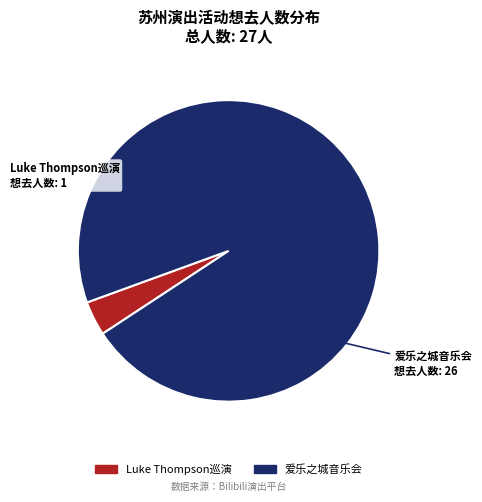

How many segments does this pie chart have?

2